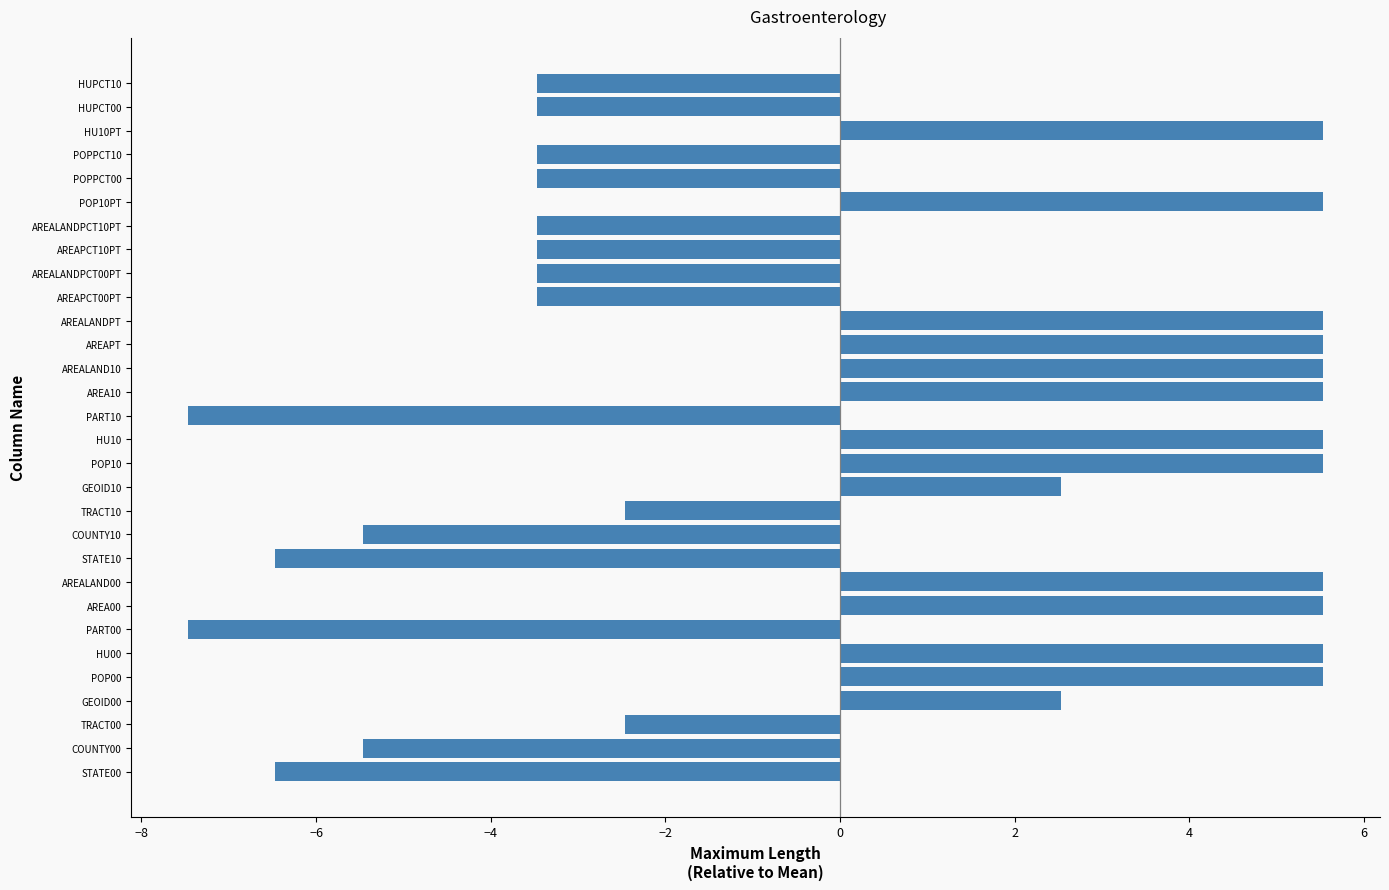

Are the bars horizontal?

Yes